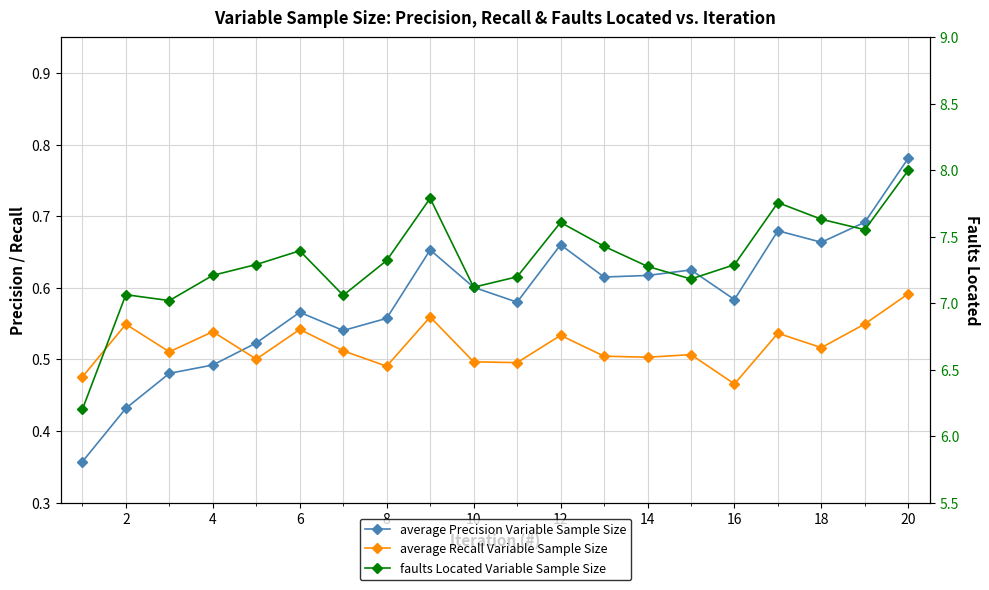

What are all the series names shown in the legend?

average Precision Variable Sample Size, average Recall Variable Sample Size, faults Located Variable Sample Size